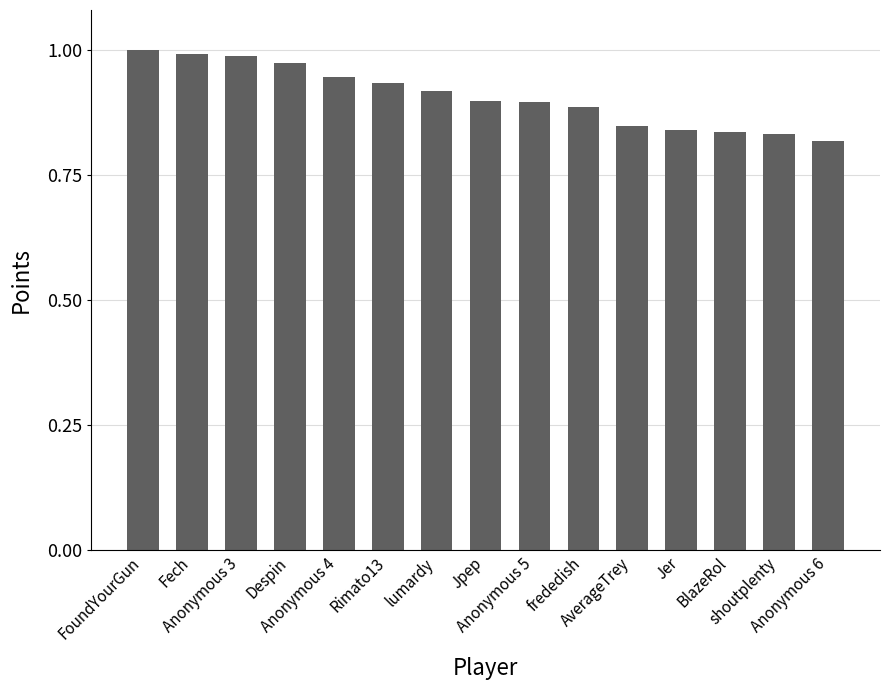

Reading left to right, what are all the values shown in this chart?

FoundYourGun=1.0	Fech=1.0	Anonymous 3=1.0	Despin=1.0	Anonymous 4=0.9	Rimato13=0.9	lumardy=0.9	Jpep=0.9	Anonymous 5=0.9	frededish=0.9	AverageTrey=0.8	Jer=0.8	BlazeRol=0.8	shoutplenty=0.8	Anonymous 6=0.8